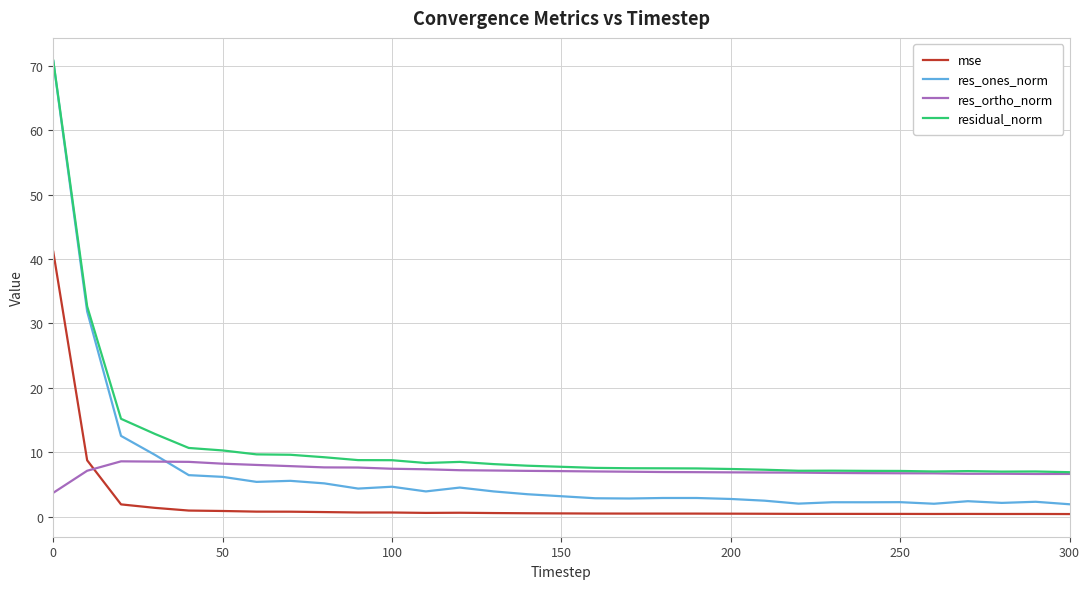

True or false: res_ortho_norm and mse intersect in this chart.

True